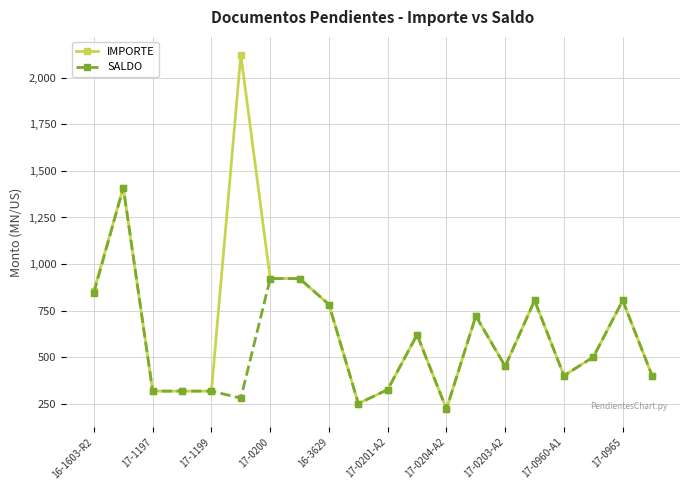

True or false: SALDO has more than 0 interior local peaks.

True